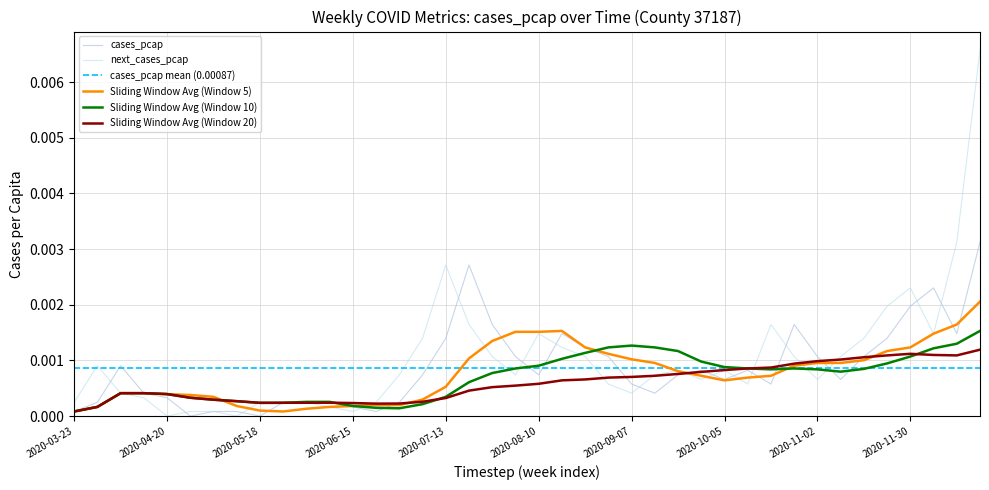

At which label is next_cases_pcap closest to 0?

2020-04-20